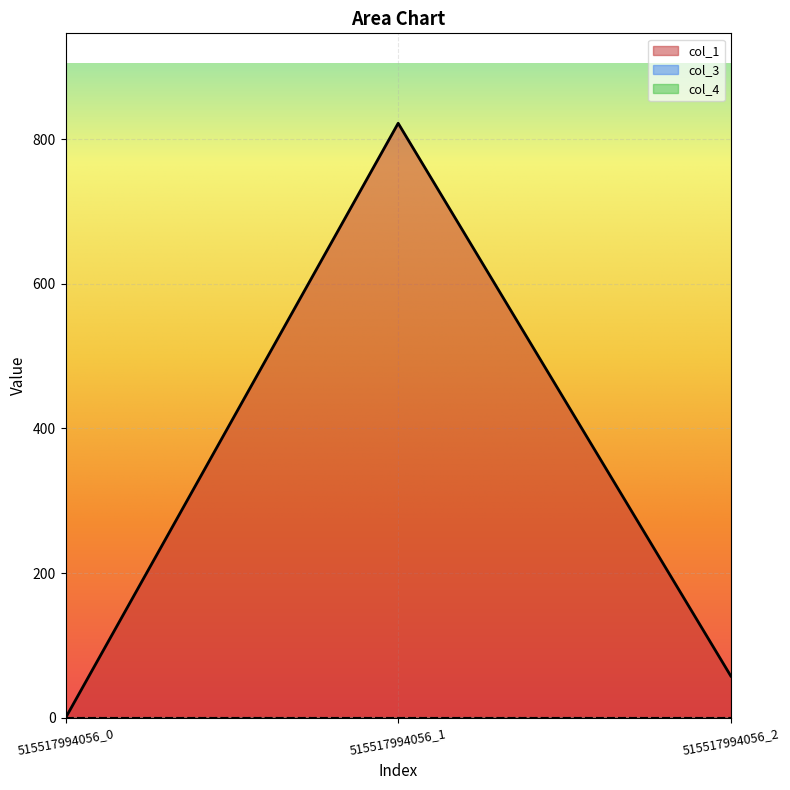

What is the spread (max minus min) of values at 515517994056_1?

821.8